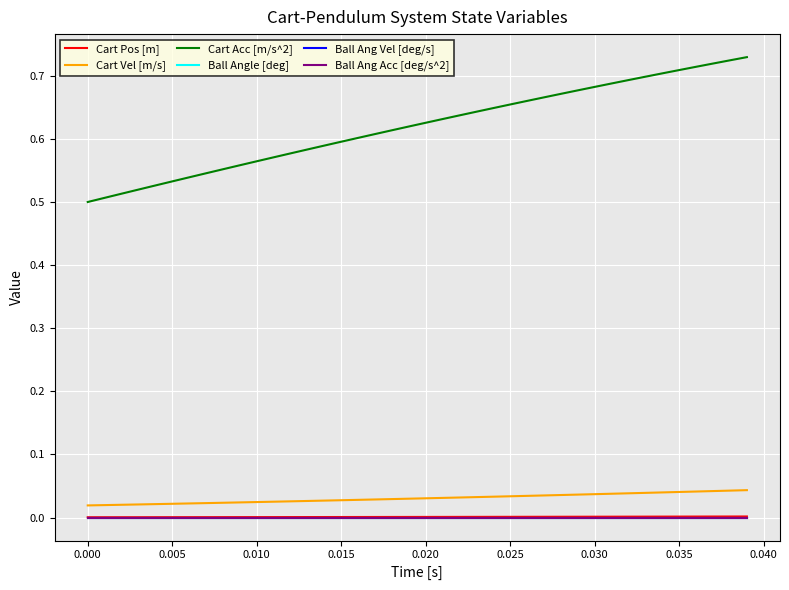

Does the chart display data point markers on the line(s)?

No